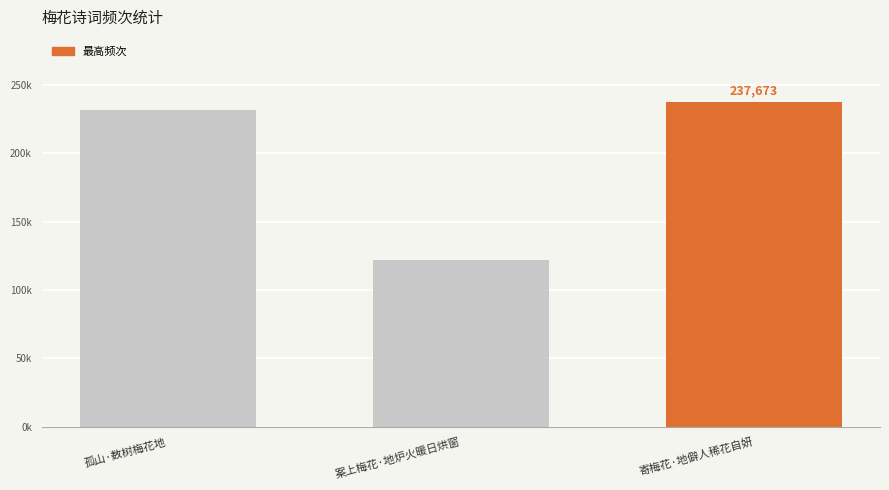

Does the chart contain stacked bars?

No